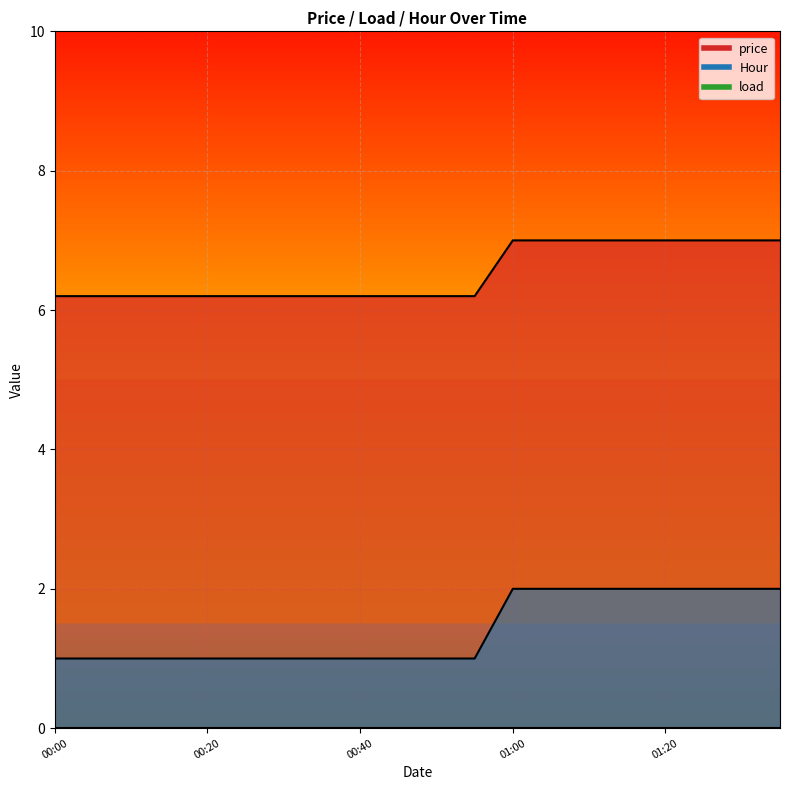

At which category is the sum across all series the highest?

01:00